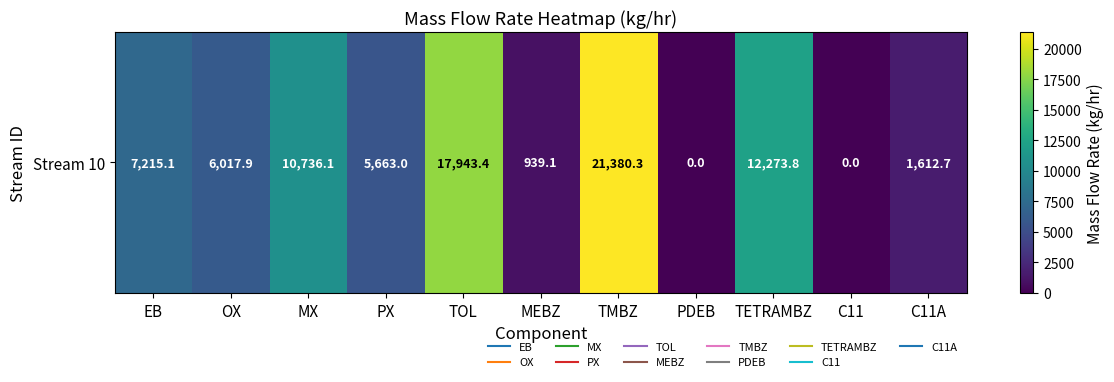

Reading left to right, transcribe all the data shown in this chart.

7215.1	6017.9	10736.1	5663.0	17943.4	939.1	21380.3	0.0	12273.8	0.0	1612.7